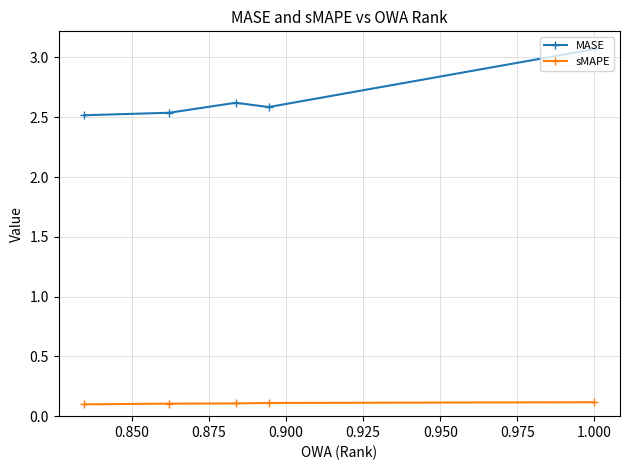

How many MASE values are between 2 and 3?

4